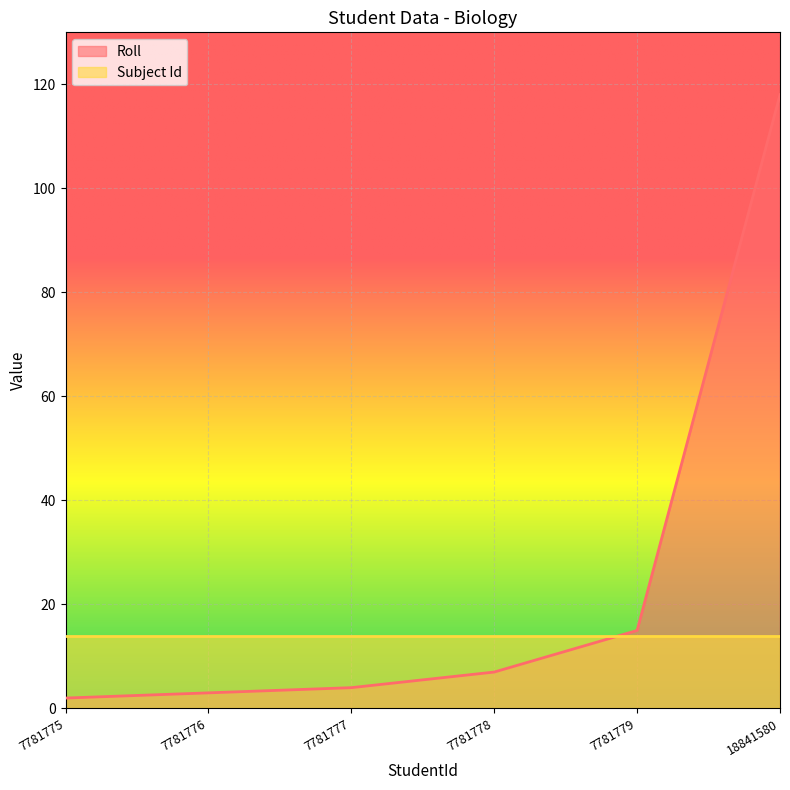

Rank the categories by value from lowest to highest.

7781775, 7781776, 7781777, 7781778, 7781779, 18841580